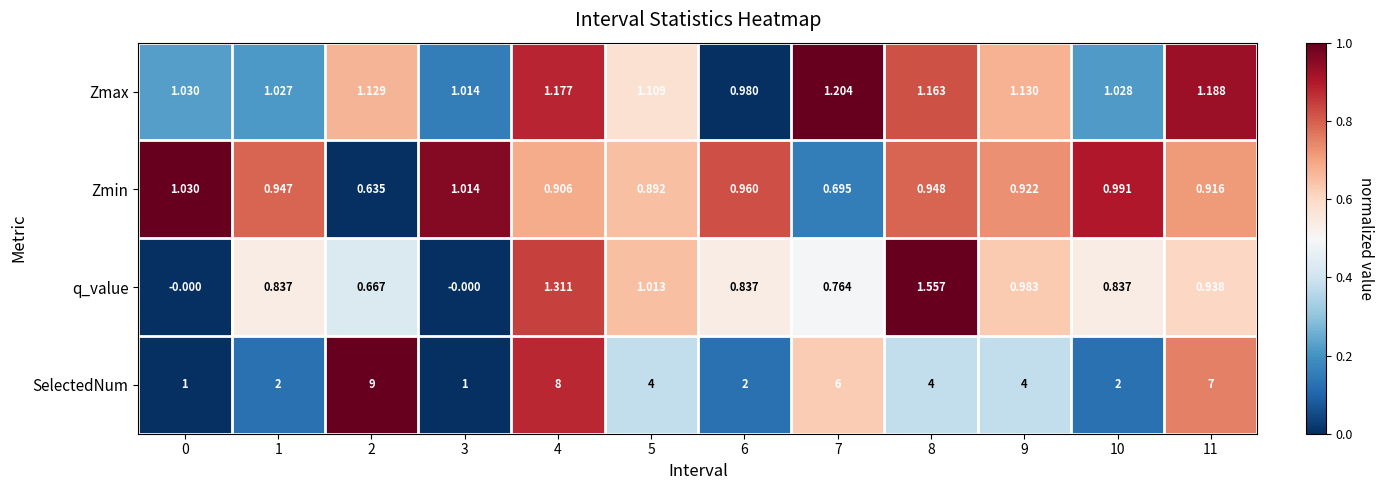

Which series has the largest range (max minus min)?

SelectedNum